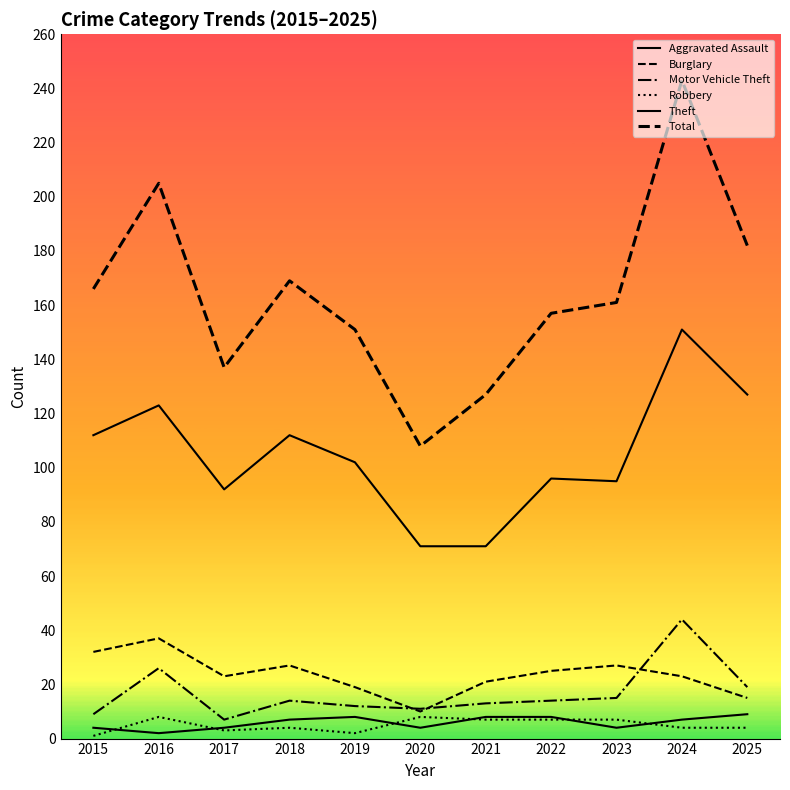

What is the total value across all series at 2018?

333